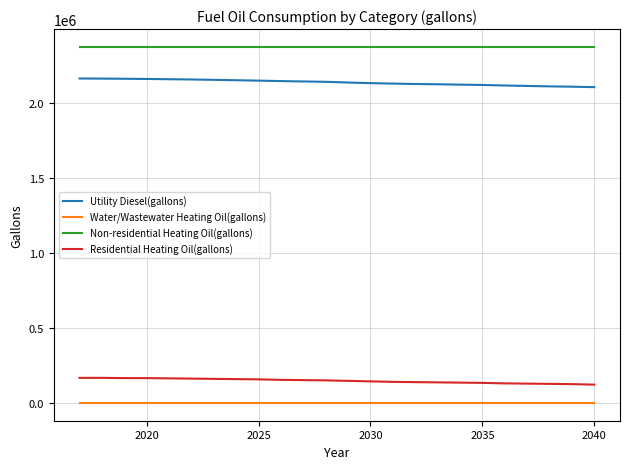

Which series has the largest total across all categories?

Non-residential Heating Oil(gallons)